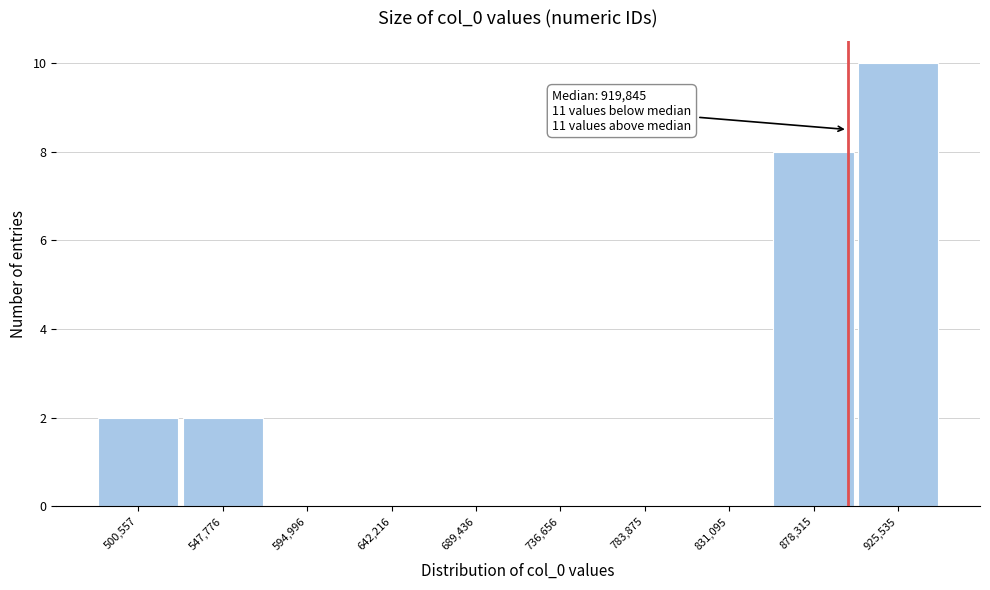

Reading right to left, list all the values displayed in this chart.

925,535=10	878,315=8	831,095=0	783,875=0	736,656=0	689,436=0	642,216=0	594,996=0	547,776=2	500,557=2